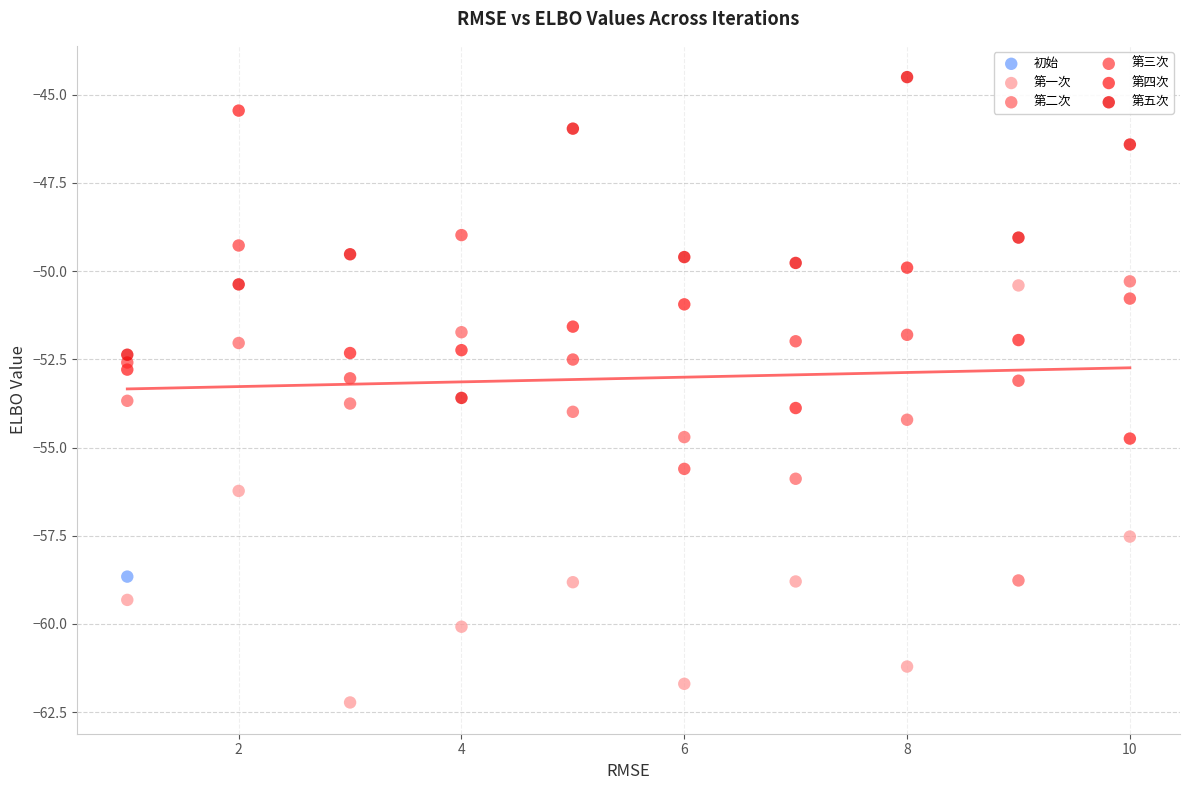

What are all the series names shown in the legend?

初始, 第一次, 第二次, 第三次, 第四次, 第五次